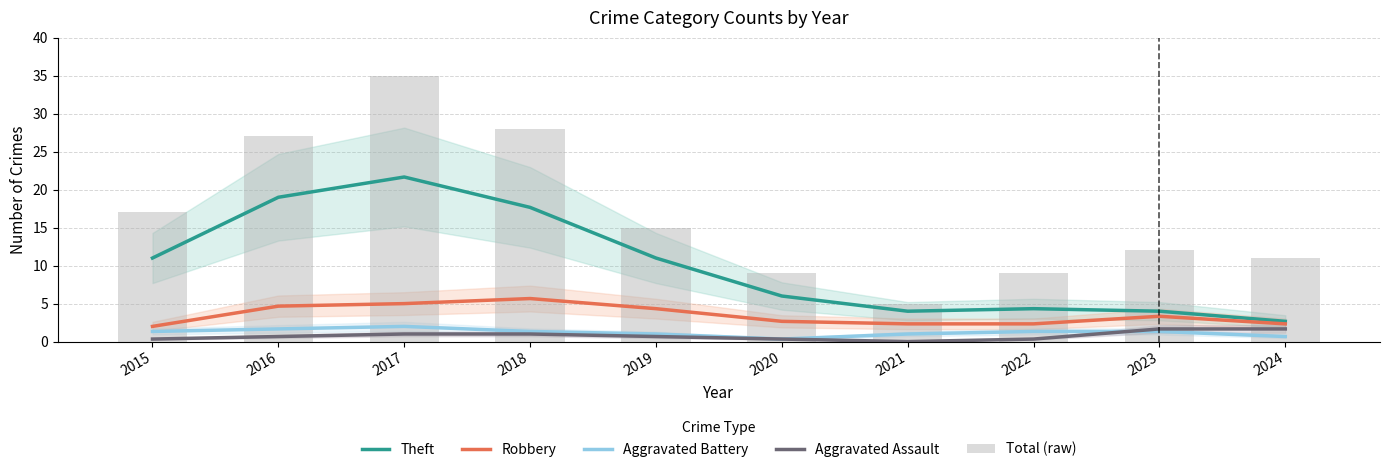

Which series has the widest spread of values?

Total (raw)